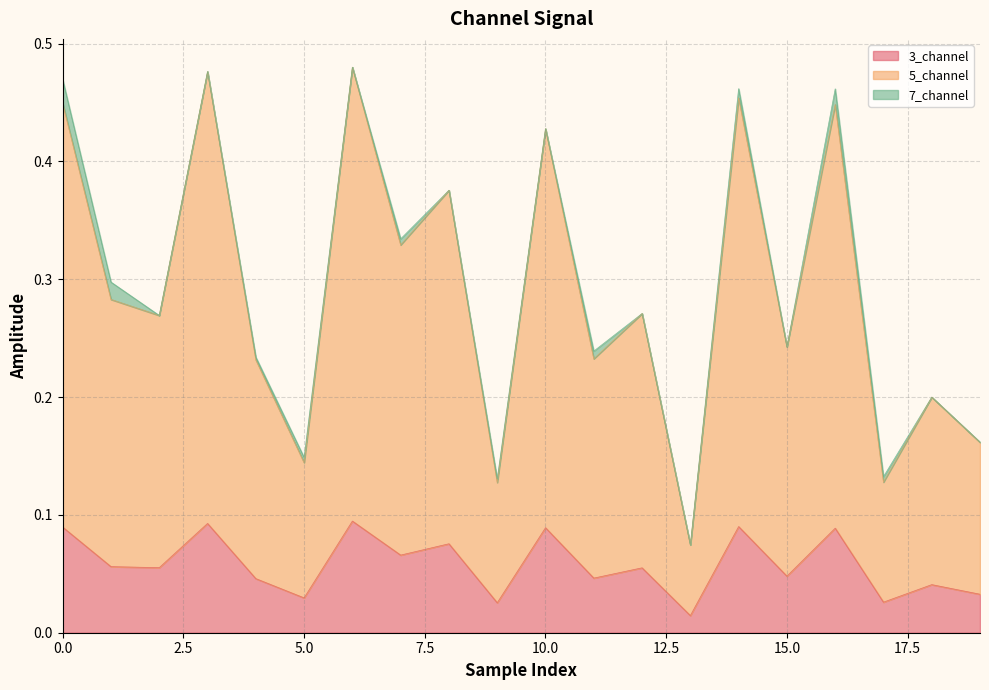

True or false: 1_channel and 4_channel cross at least once.

False